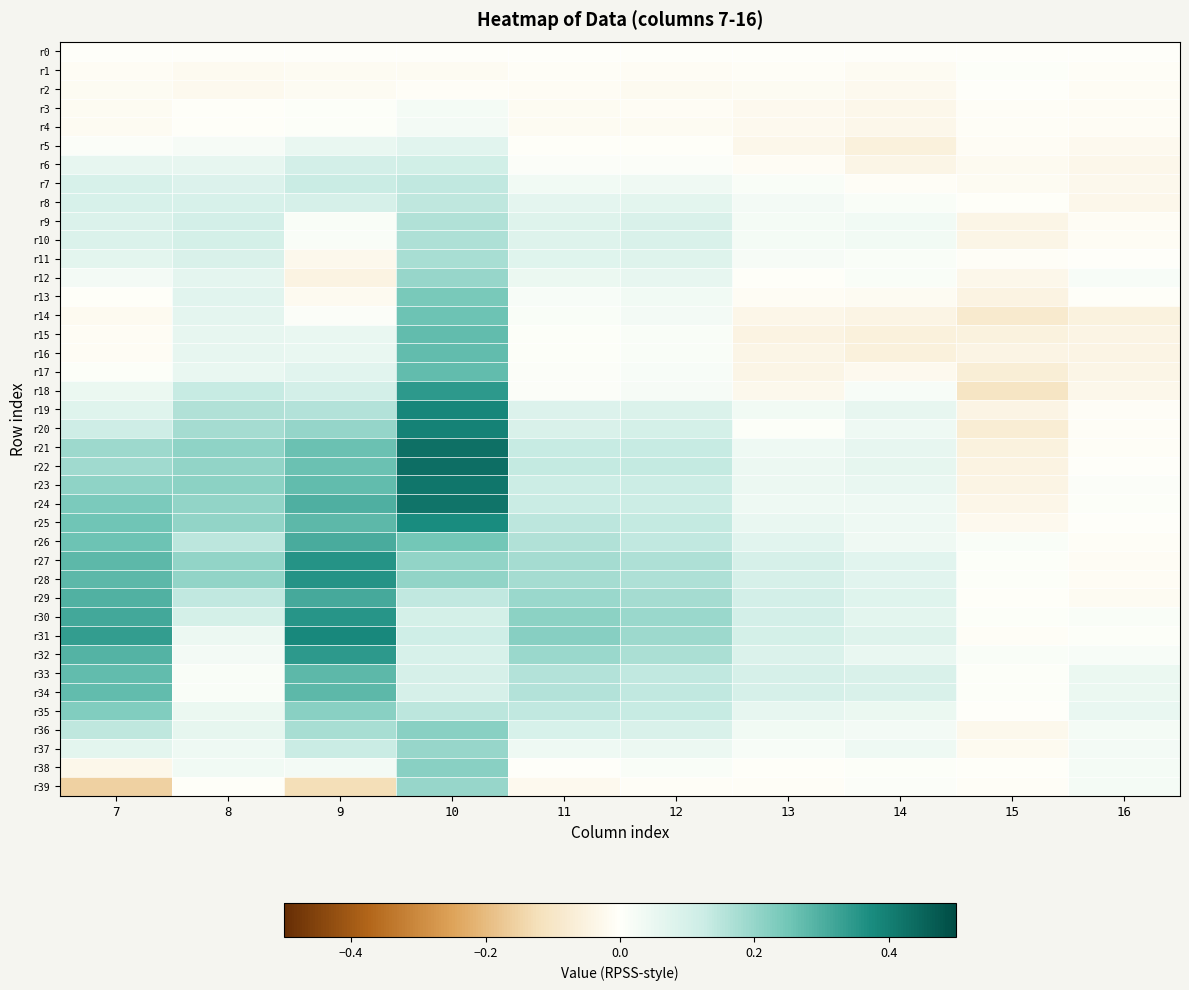

What is the minimum value shown in the chart?

-0.2